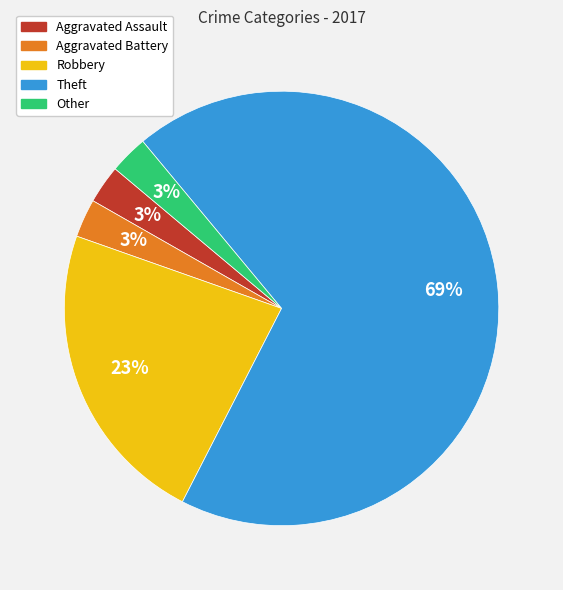

Do Other and Theft together represent more than half of the pie?

Yes